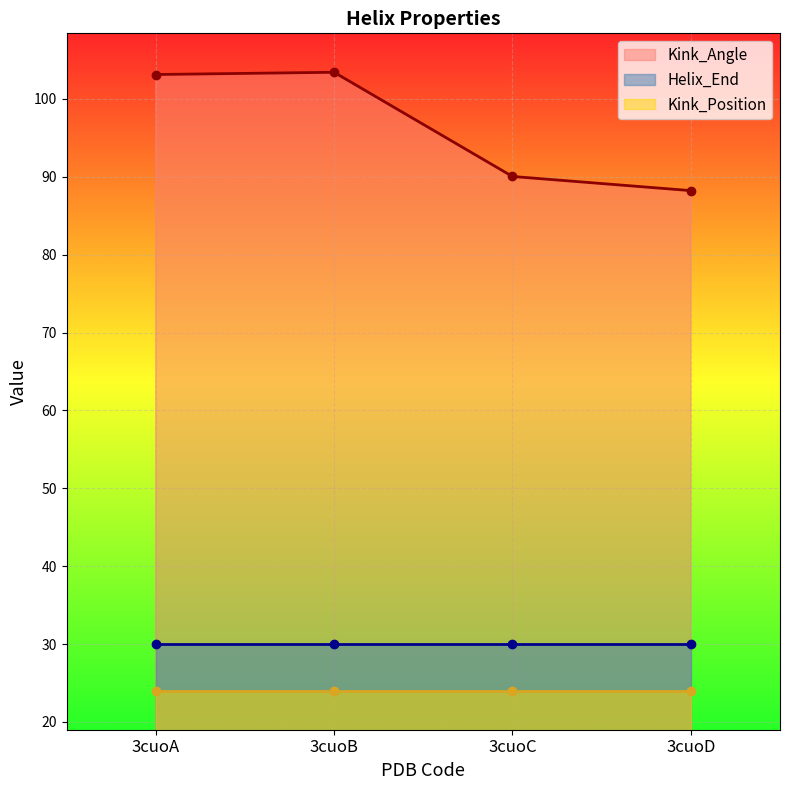

What is the minimum value shown in the chart?

24.0